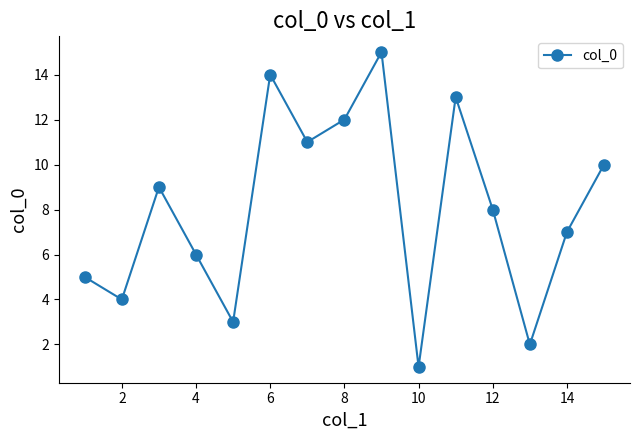

How many points are lower than both their immediate neighbors (excluding endpoints)?

5